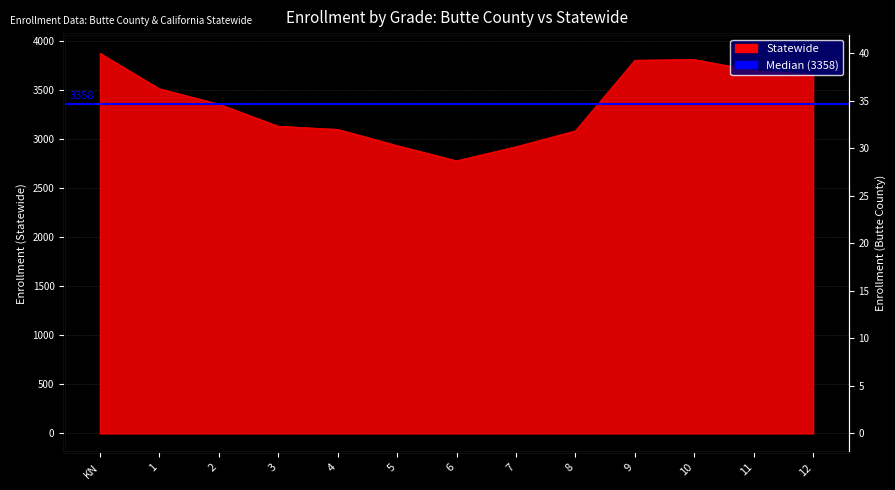

What is the change in value from 3 to 5?

-197